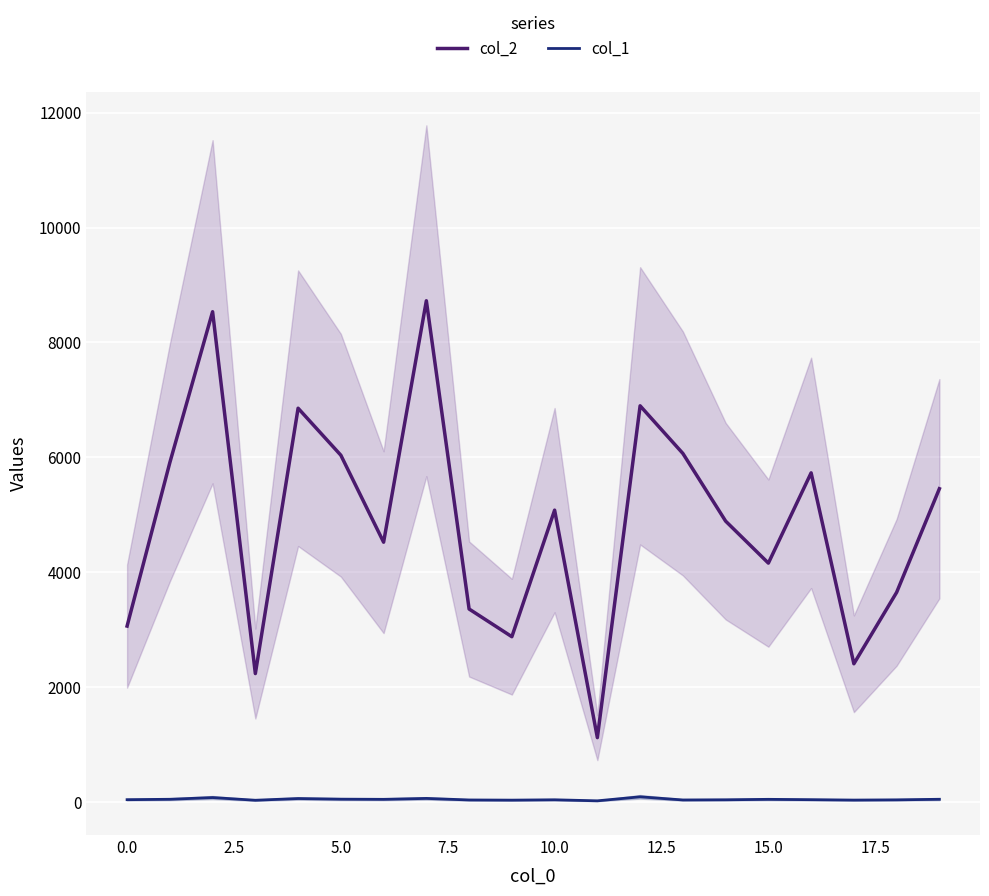

True or false: col_1 and col_2 intersect in this chart.

False